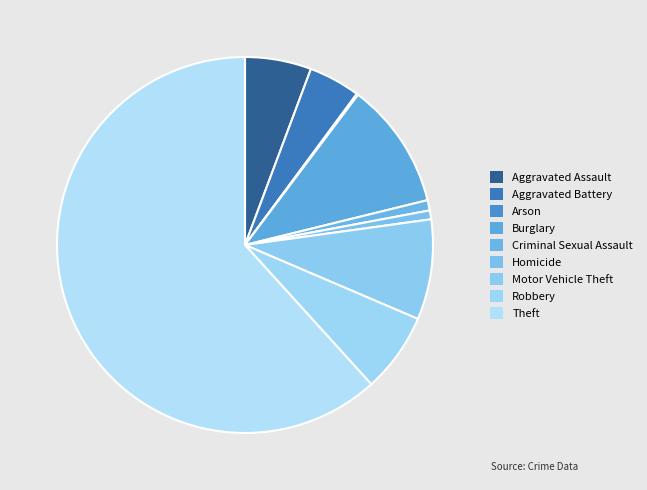

Which category has the smallest portion of the pie?

Arson